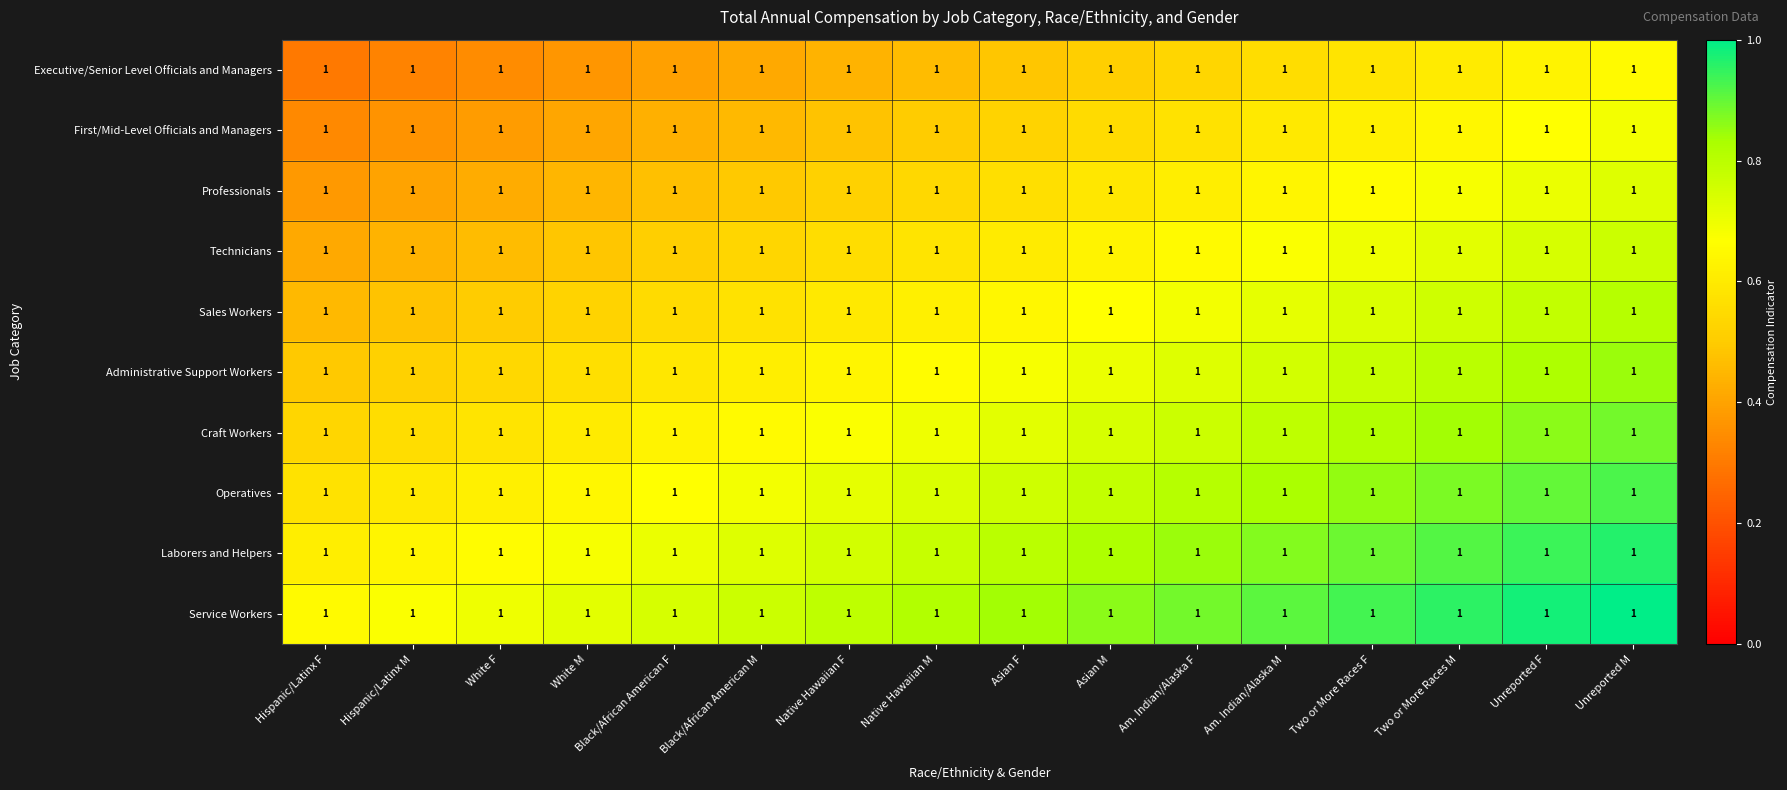

True or false: Service Workers has a value of 0.8 at Asian F.

True